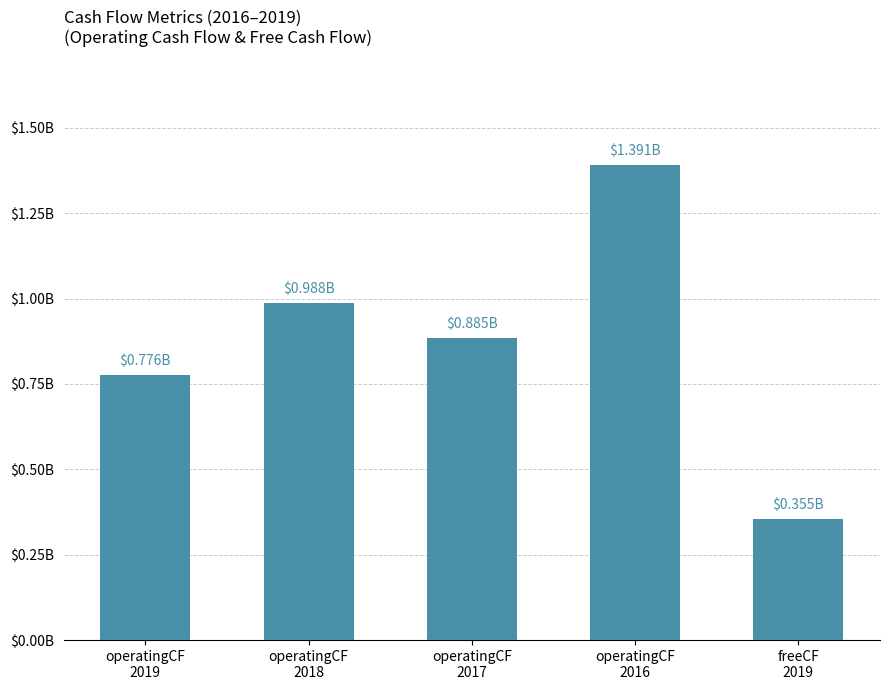

What is the sum of the values at operatingCF
2019 and freeCF
2019?

1.1